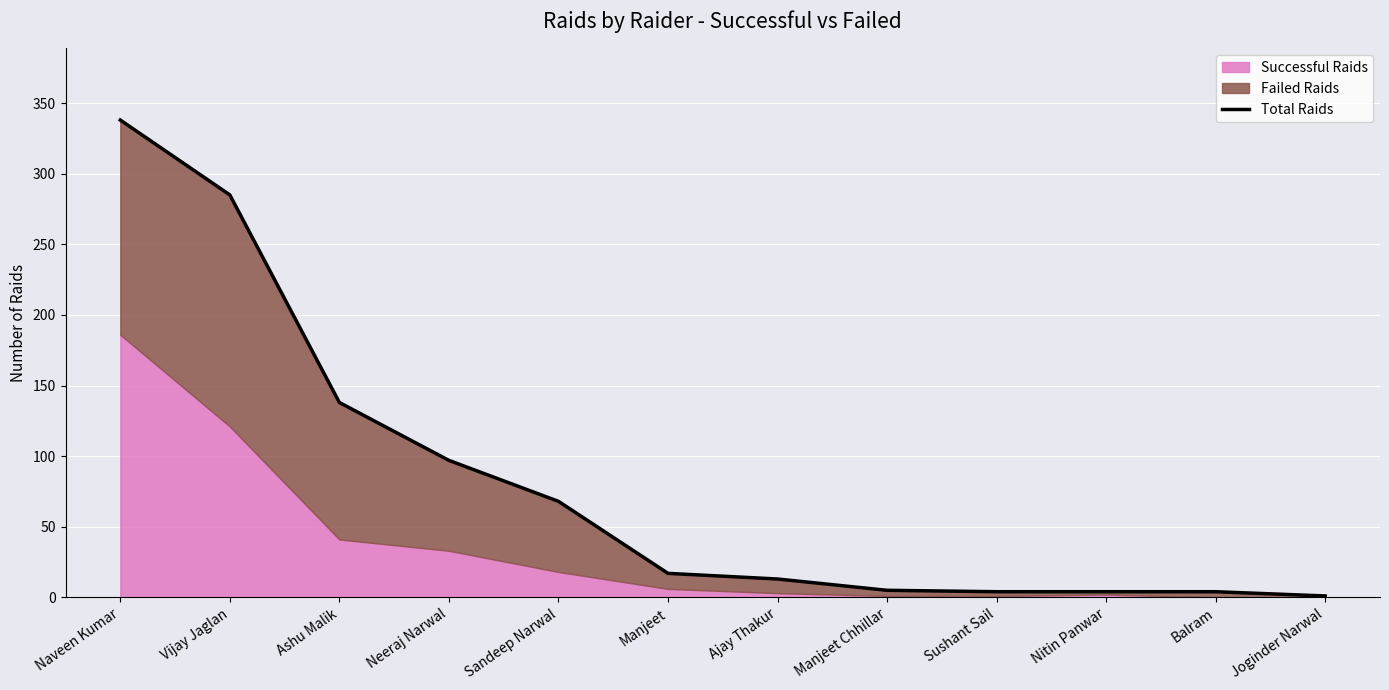

True or false: the data has more than 2 interior local peaks.

False